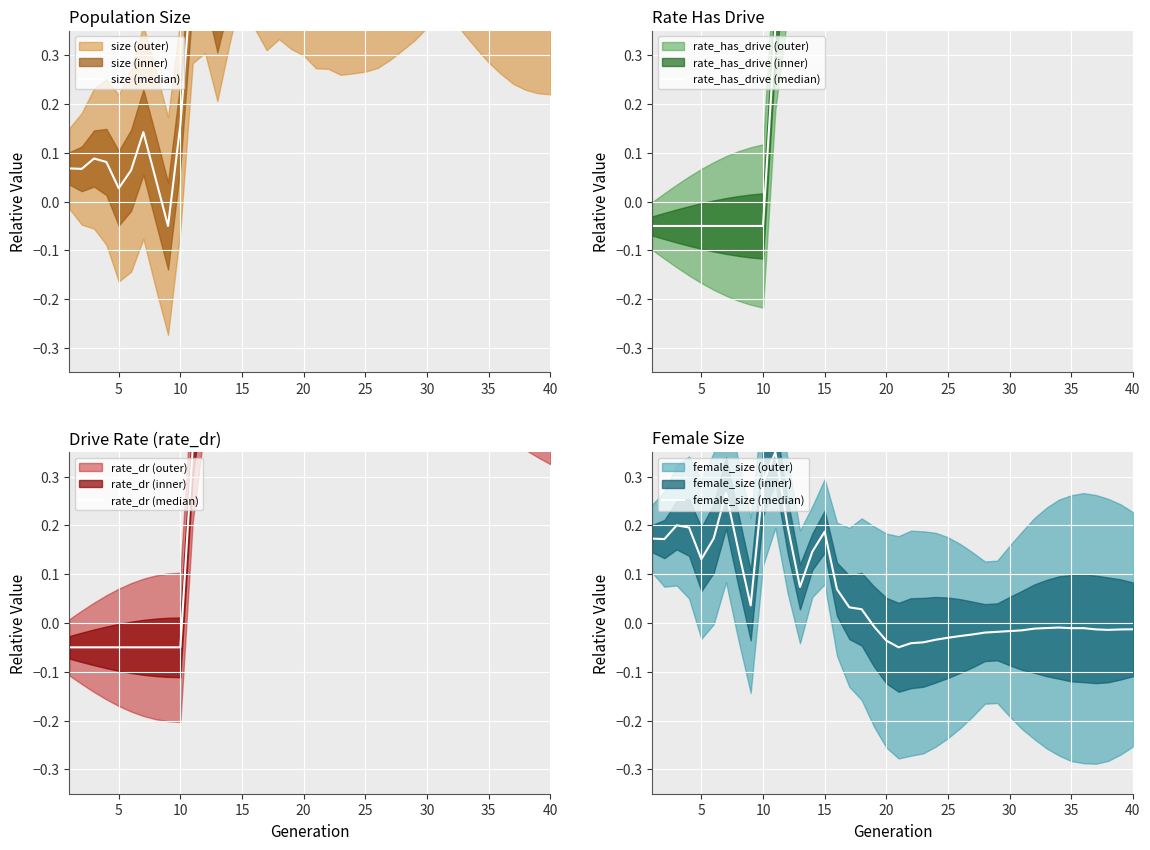

Where is the first local minimum for size (median)?

5